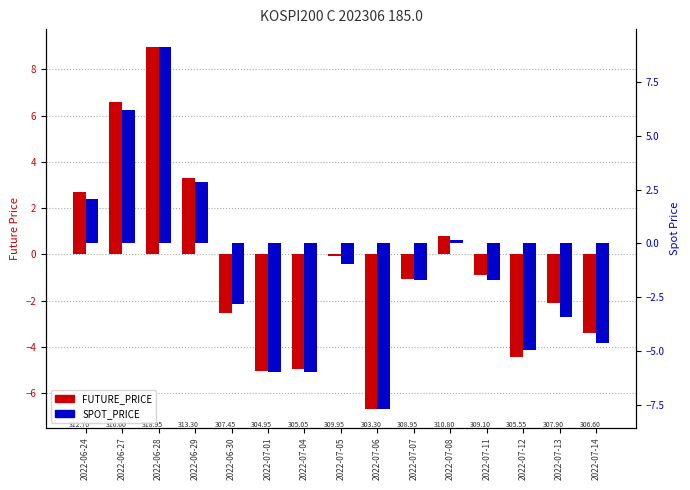

Rank the series at 2022-06-28 from highest to lowest value.

SPOT_PRICE (rel), FUTURE_PRICE (rel)